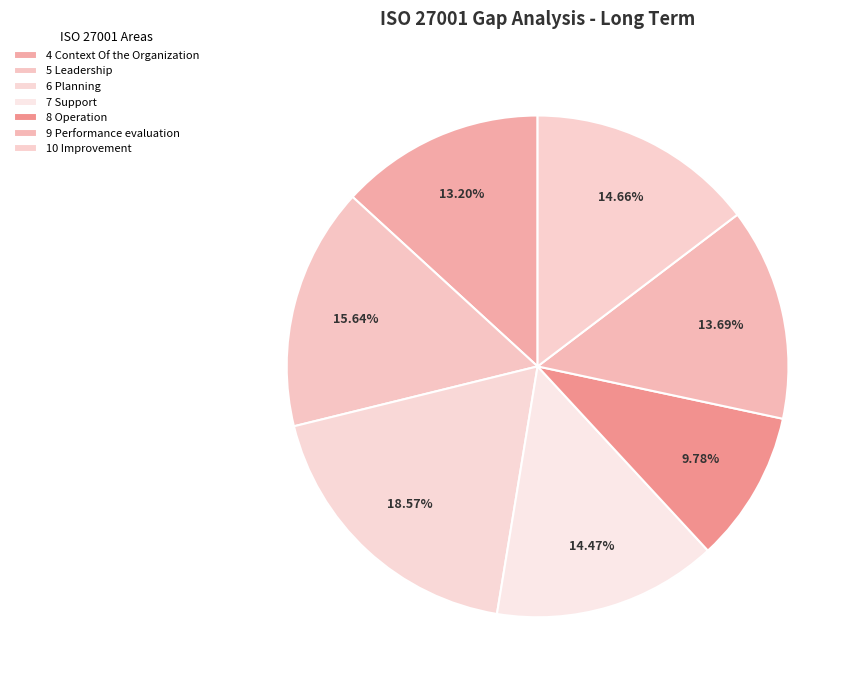

Count the number of slices in the pie.

7